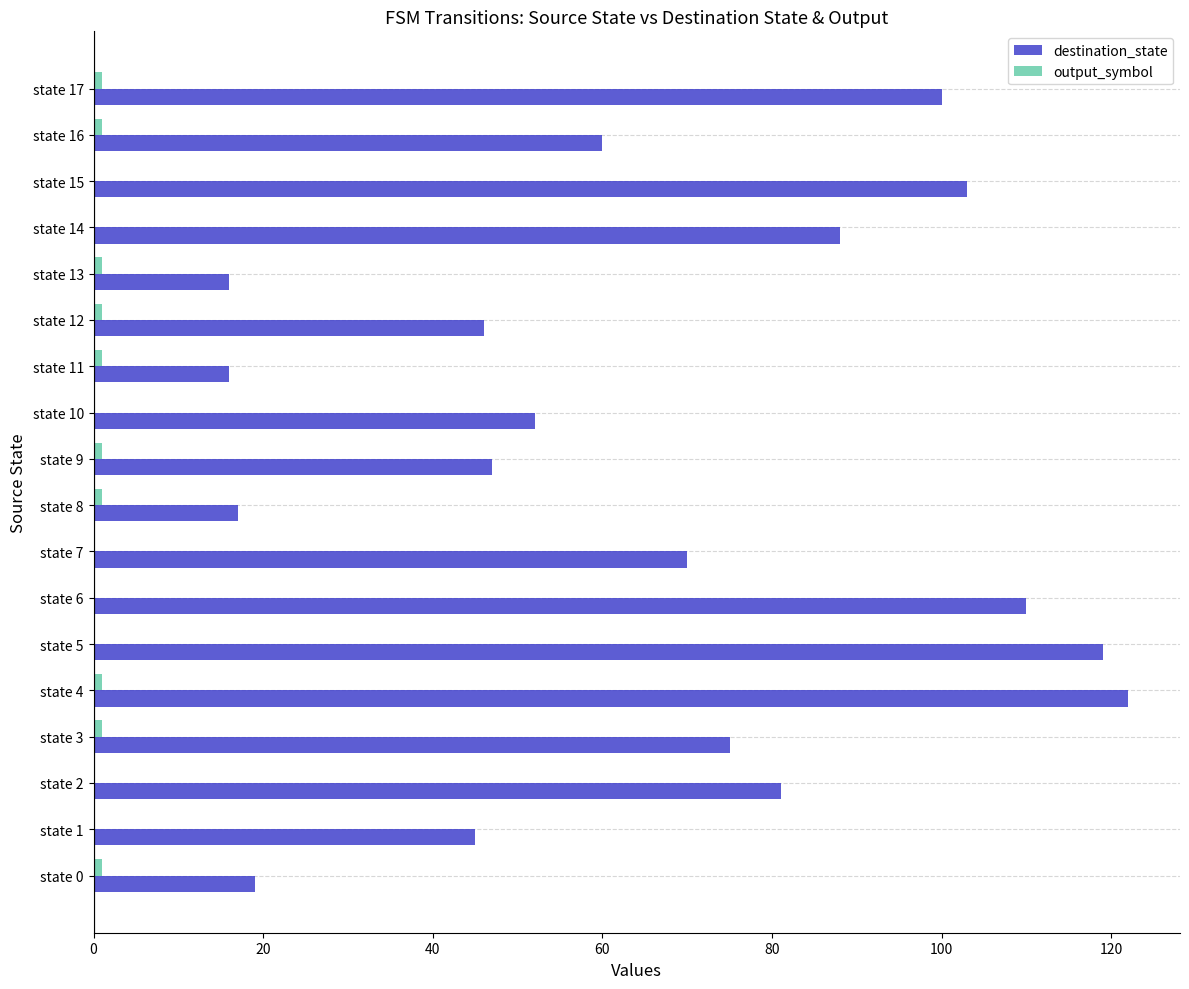

Between state 4 and state 16, which series saw the biggest shift?

destination_state